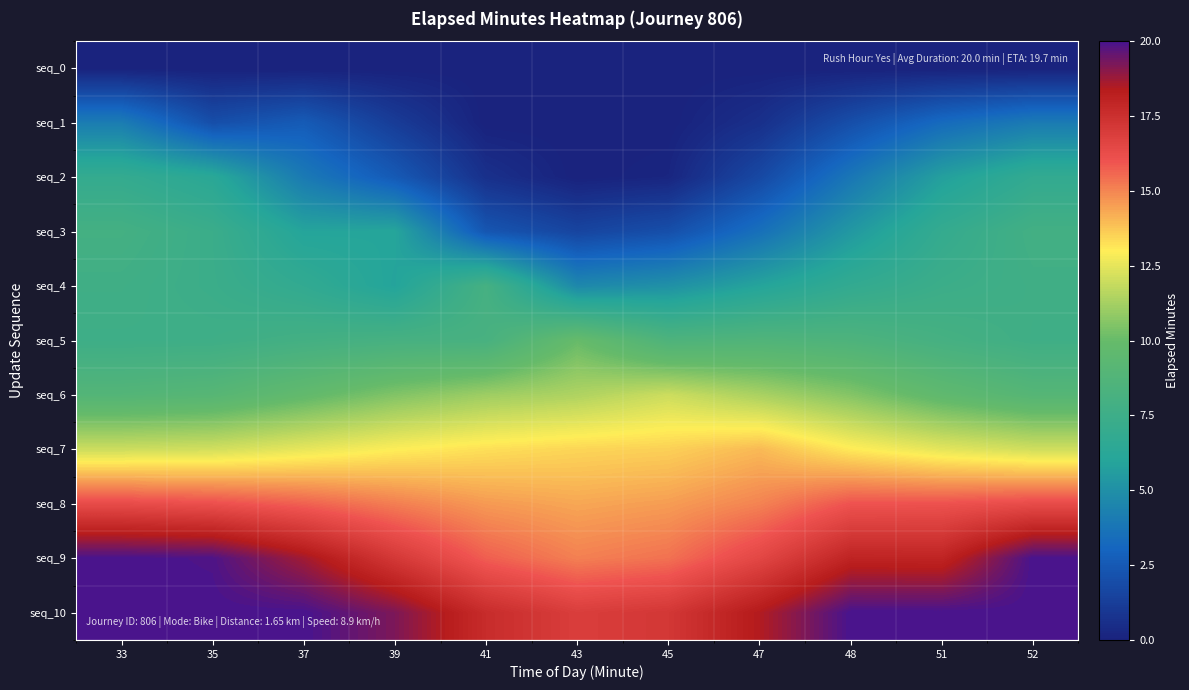

How many categories are shown in the chart?

11